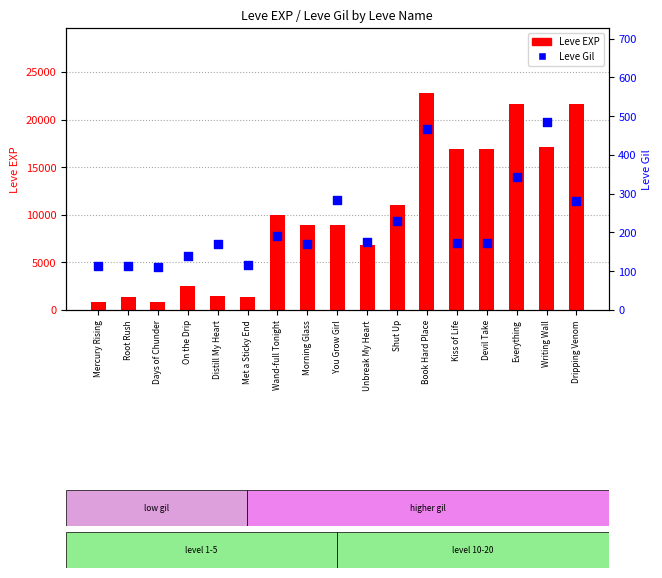

At which category is the sum across all series the highest?

Book Hard Place